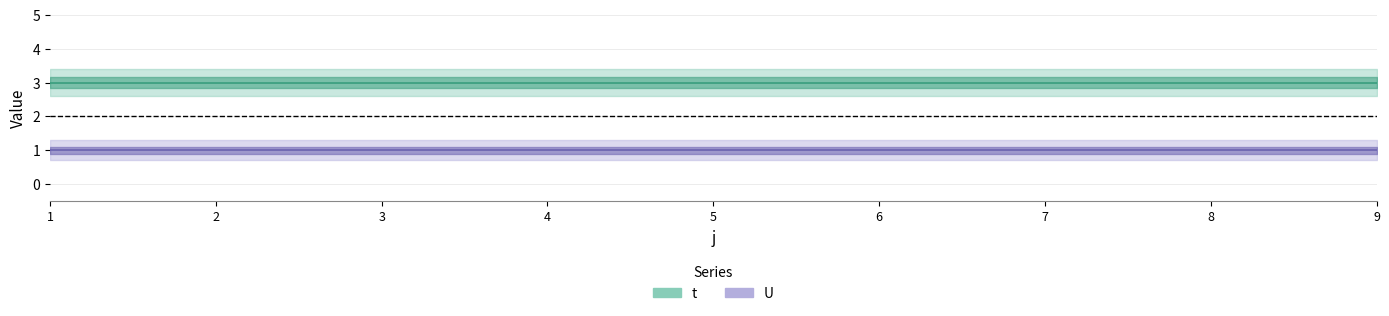

What is the spread (max minus min) of values at 9?

2